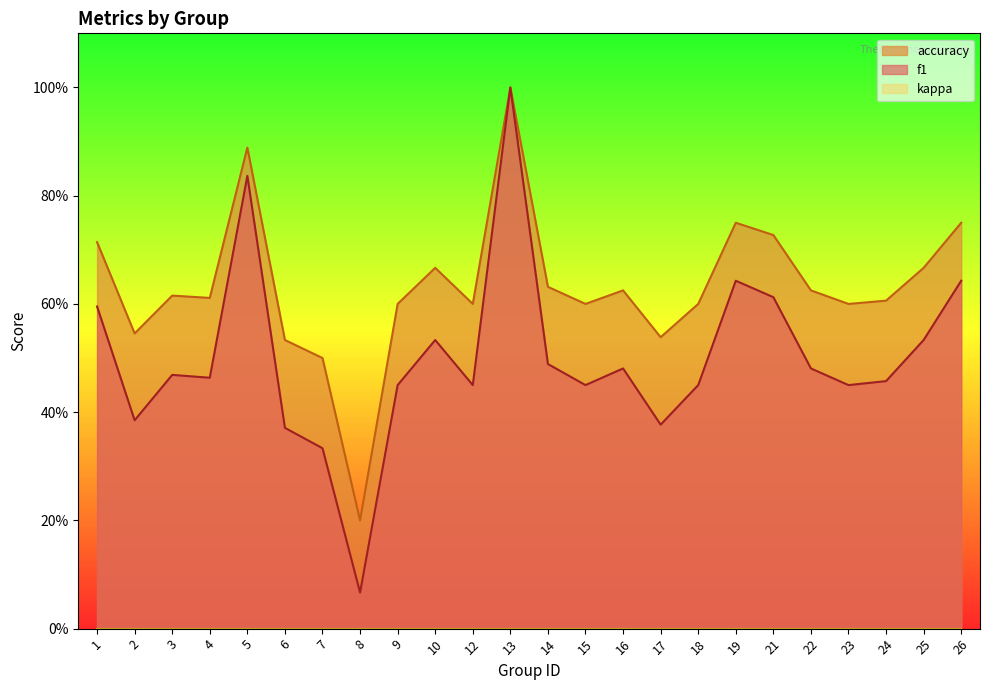

Reading left to right, extract all data points from this chart.

f1: 1=0.6	2=0.4	3=0.5	4=0.5	5=0.8	6=0.4	7=0.3	8=0.1	9=0.5	10=0.5	12=0.5	13=1.0	14=0.5	15=0.5	16=0.5	17=0.4	18=0.5	19=0.6	21=0.6	22=0.5	23=0.5	24=0.5	25=0.5	26=0.6
accuracy: 1=0.7	2=0.5	3=0.6	4=0.6	5=0.9	6=0.5	7=0.5	8=0.2	9=0.6	10=0.7	12=0.6	13=1.0	14=0.6	15=0.6	16=0.6	17=0.5	18=0.6	19=0.8	21=0.7	22=0.6	23=0.6	24=0.6	25=0.7	26=0.8